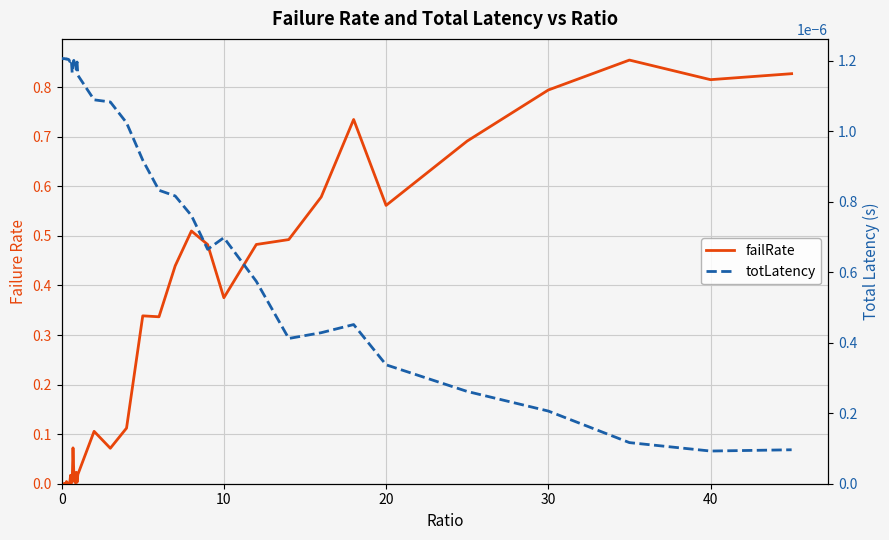

How many times do failRate and totLatency cross each other?

1